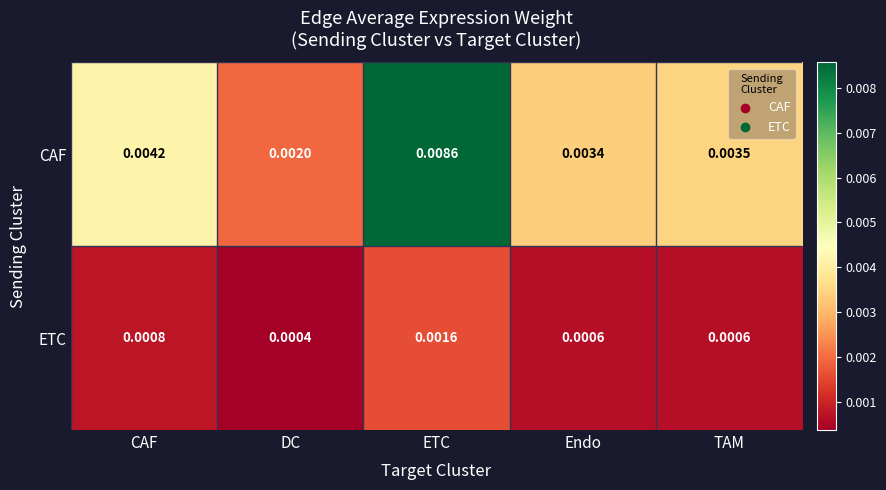

Which category has the highest value across all series?

ETC